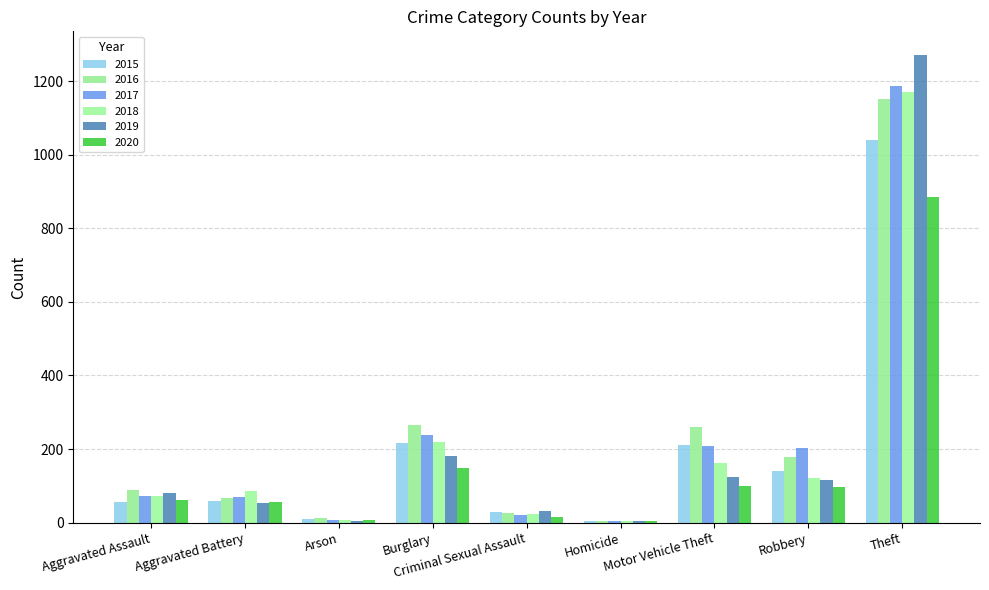

Reading left to right, extract all data points from this chart.

2015: Aggravated Assault=56	Aggravated Battery=60	Arson=10	Burglary=216	Criminal Sexual Assault=29	Homicide=5	Motor Vehicle Theft=212	Robbery=139	Theft=1041
2016: Aggravated Assault=88	Aggravated Battery=66	Arson=12	Burglary=266	Criminal Sexual Assault=25	Homicide=4	Motor Vehicle Theft=259	Robbery=178	Theft=1151
2017: Aggravated Assault=72	Aggravated Battery=71	Arson=7	Burglary=237	Criminal Sexual Assault=22	Homicide=4	Motor Vehicle Theft=208	Robbery=202	Theft=1188
2018: Aggravated Assault=72	Aggravated Battery=86	Arson=7	Burglary=218	Criminal Sexual Assault=24	Homicide=4	Motor Vehicle Theft=163	Robbery=121	Theft=1170
2019: Aggravated Assault=80	Aggravated Battery=53	Arson=5	Burglary=182	Criminal Sexual Assault=31	Homicide=4	Motor Vehicle Theft=123	Robbery=116	Theft=1272
2020: Aggravated Assault=62	Aggravated Battery=57	Arson=7	Burglary=148	Criminal Sexual Assault=15	Homicide=5	Motor Vehicle Theft=99	Robbery=97	Theft=884